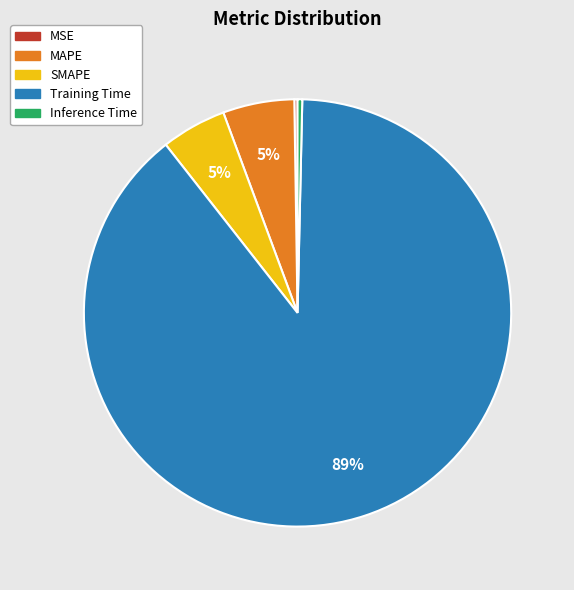

To the nearest percent, what portion does SMAPE represent?

5%